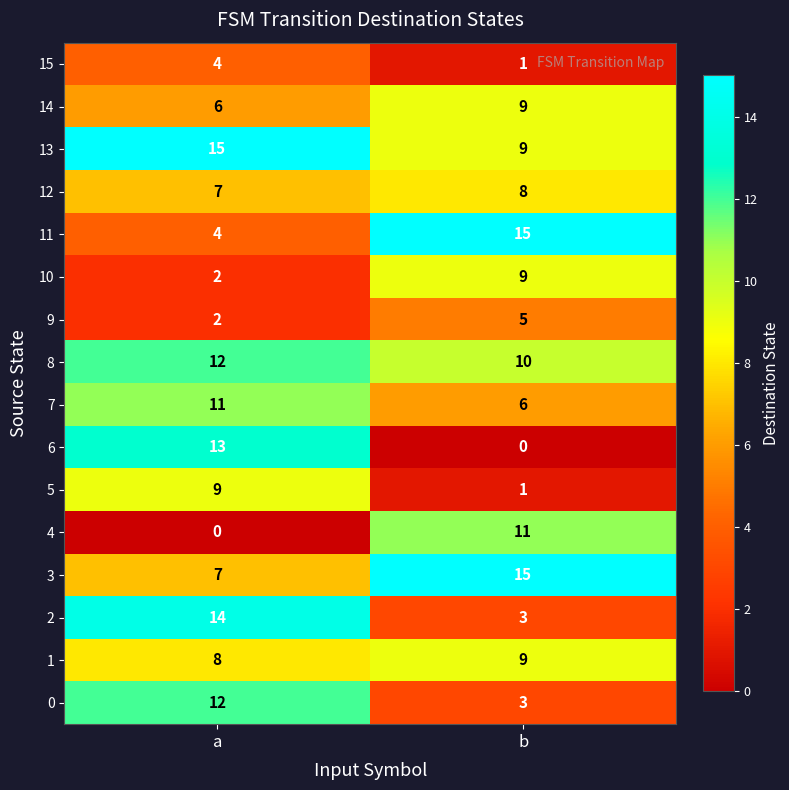

Rank the categories by 6 value from highest to lowest.

a, b